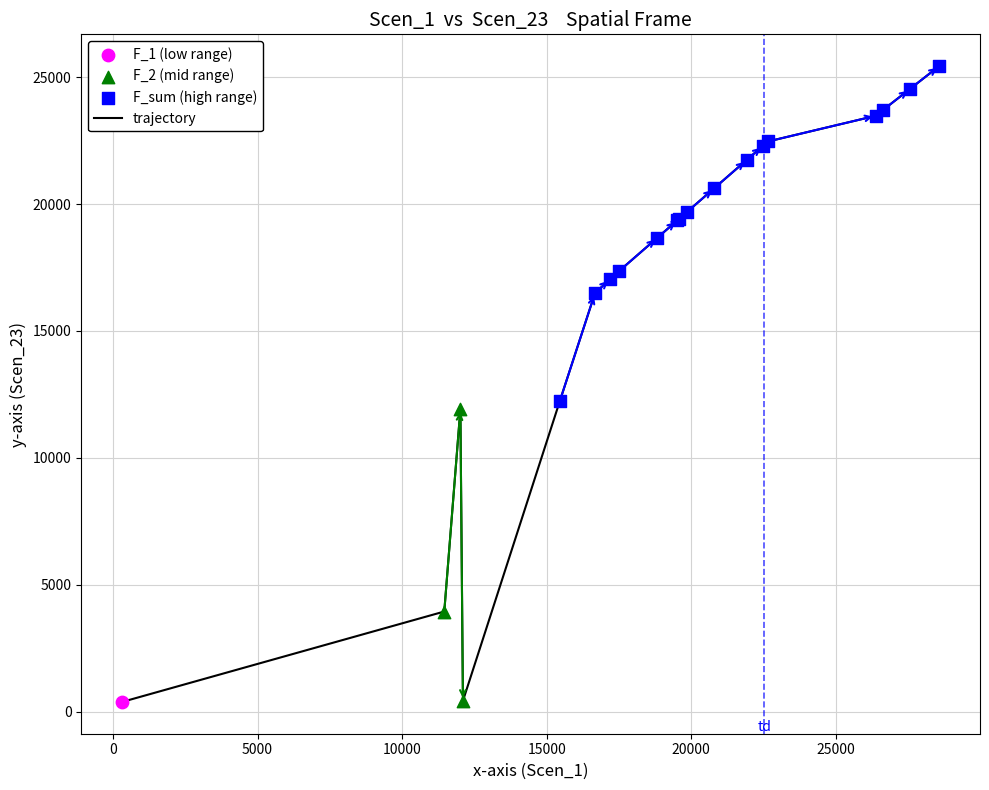

What is the greatest value displayed?

25432.0